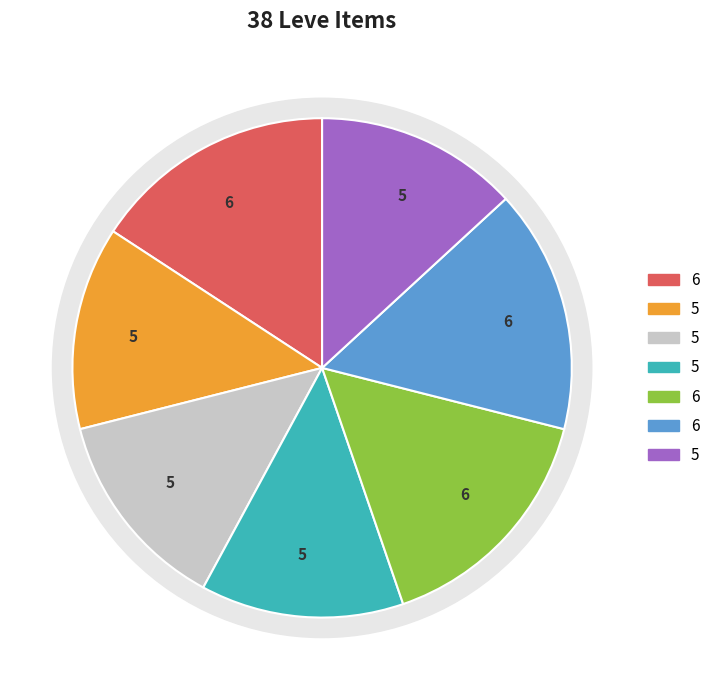

To the nearest percent, what is the average slice percentage?

14%